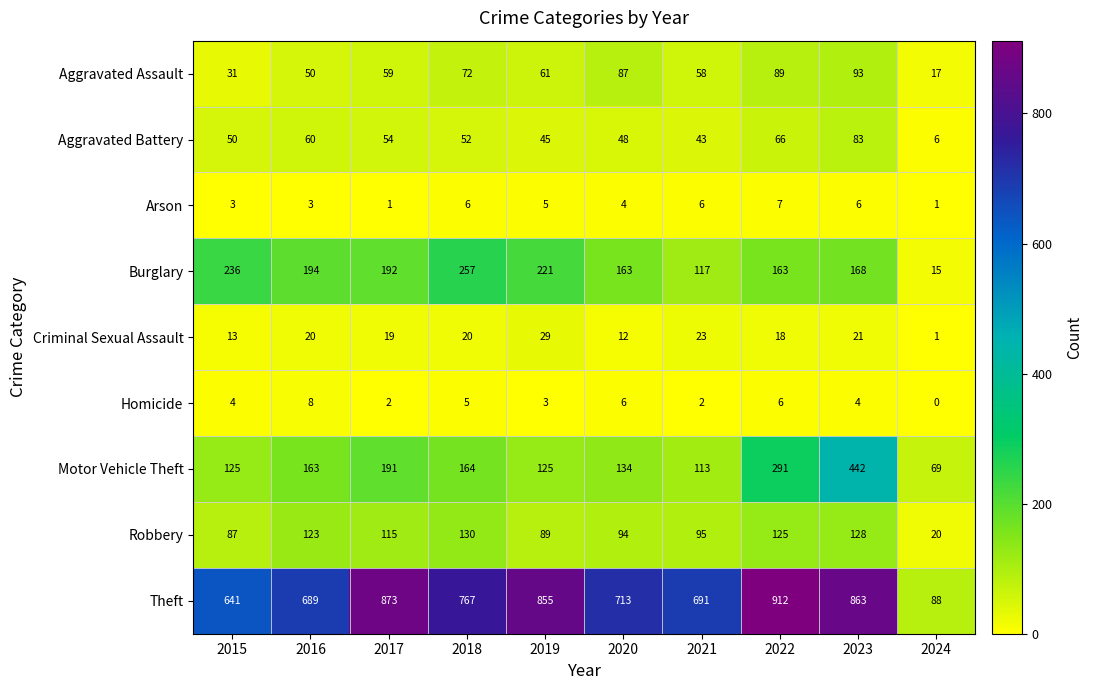

What is the maximum value for Aggravated Assault?

93